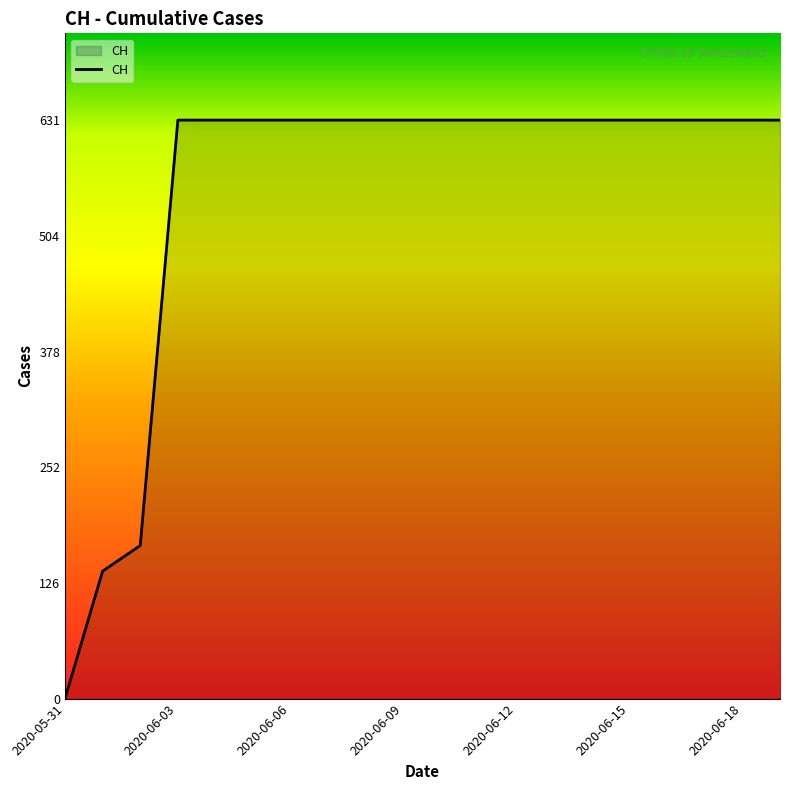

What is the difference between the maximum and minimum values?

631